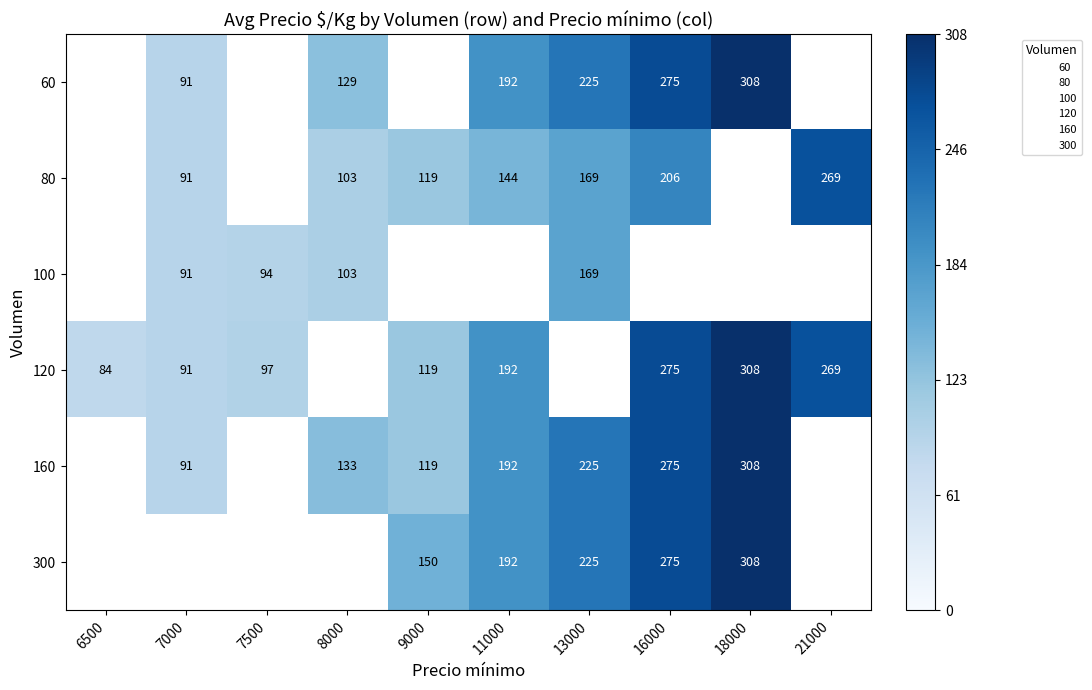

The value of 80 at 13000 is 113.1. True or false?

False